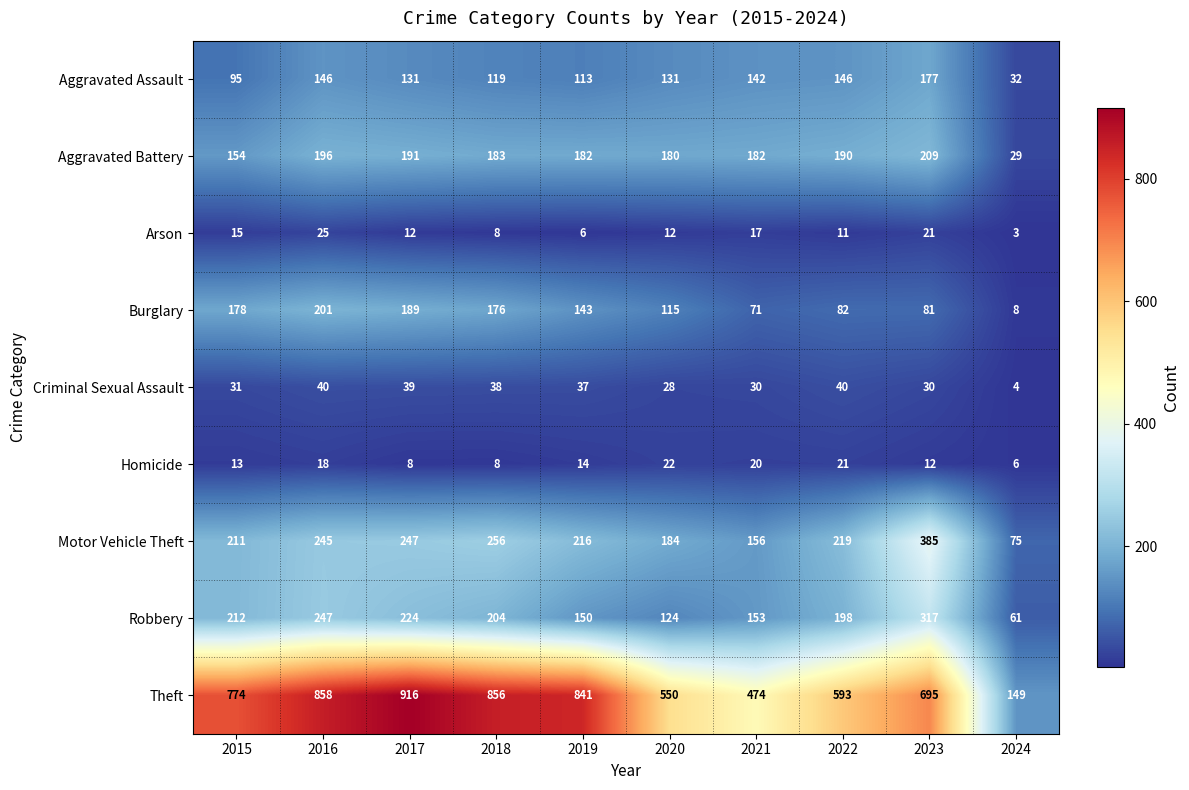

At which label is Burglary closest to 104?

2020